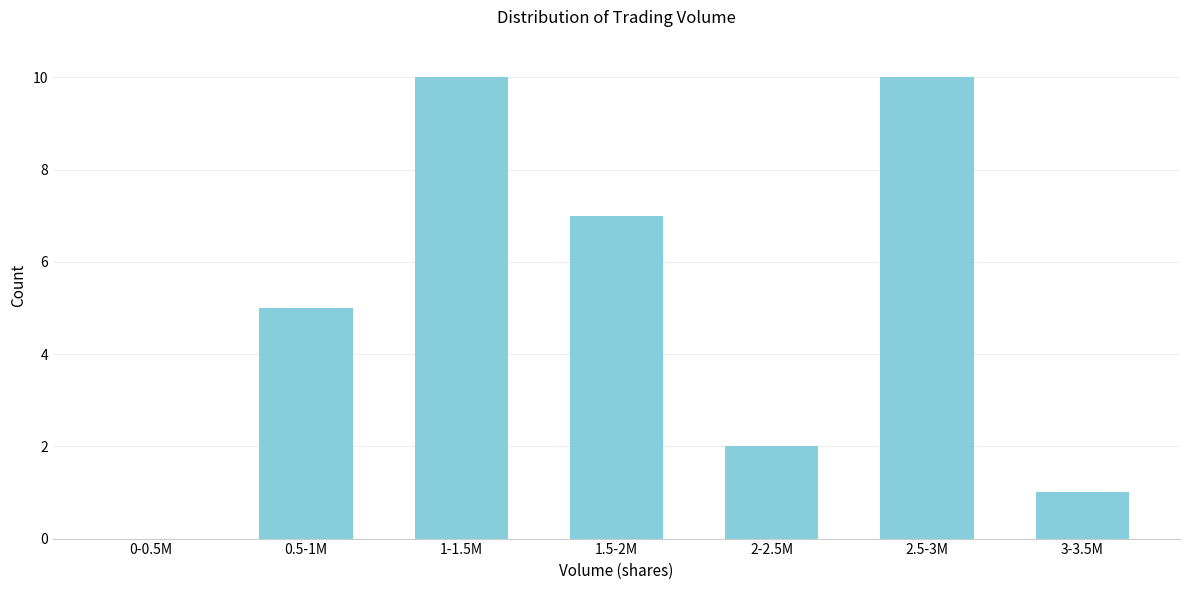

Reading right to left, extract all data points from this chart.

3-3.5M=1	2.5-3M=10	2-2.5M=2	1.5-2M=7	1-1.5M=10	0.5-1M=5	0-0.5M=0